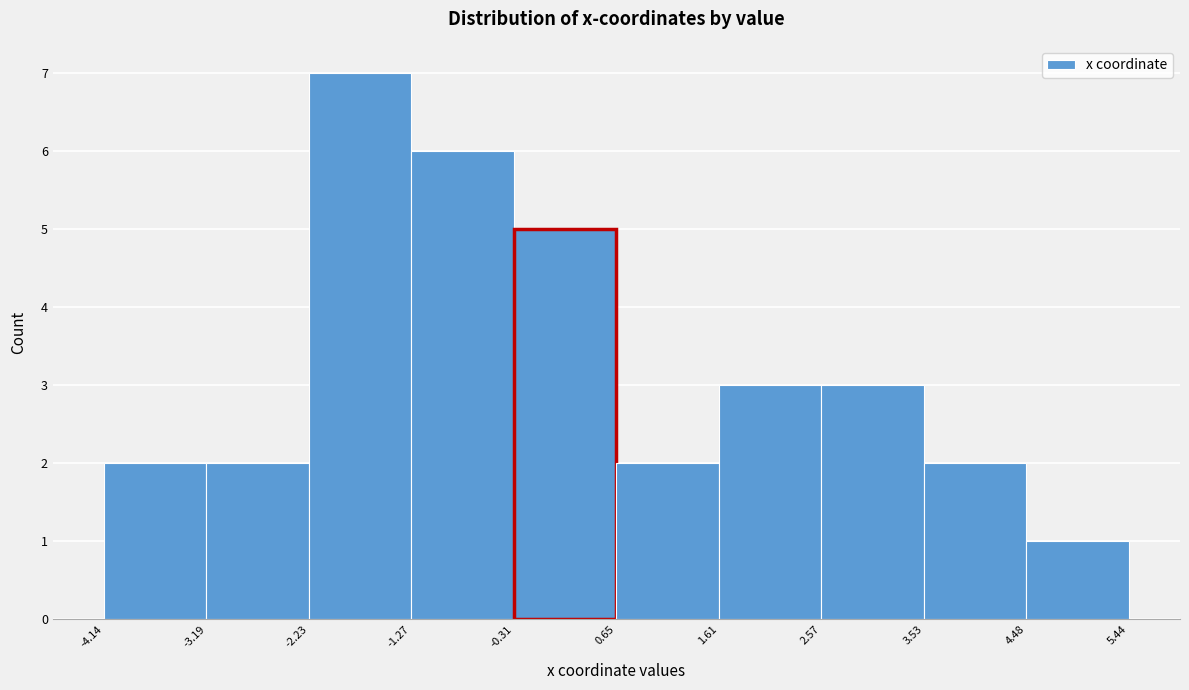

Reading left to right, list every bar in this chart as the range it spans on the x-axis followed by its height. The values are not printed on the chart, so give them approximately, as read against the axis.

-4.14 to -3.19: 2
-3.19 to -2.23: 2
-2.23 to -1.27: 7
-1.27 to -0.31: 6
-0.31 to 0.65: 5
0.65 to 1.61: 2
1.61 to 2.57: 3
2.57 to 3.53: 3
3.53 to 4.48: 2
4.48 to 5.44: 1